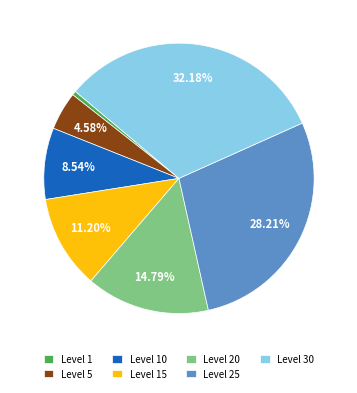

Do Level 1 and Level 10 together represent more than half of the pie?

No